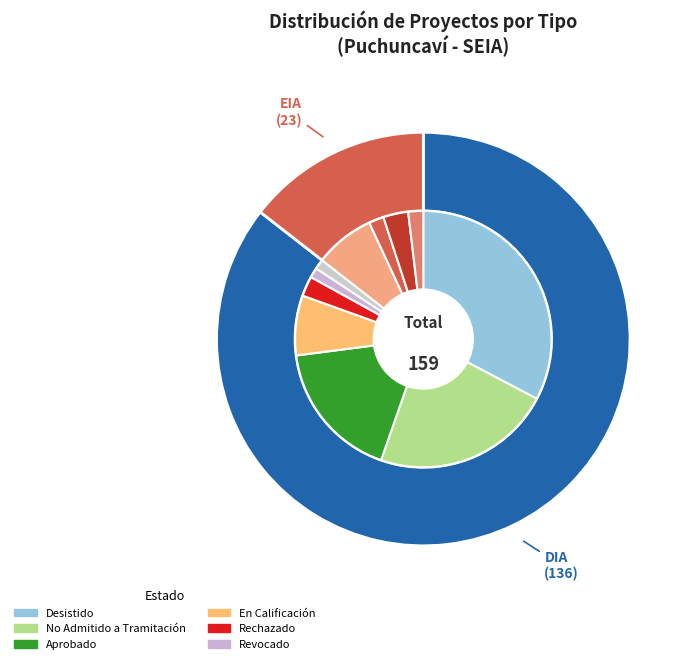

What percentage is NOT represented by EIA?

85.5%